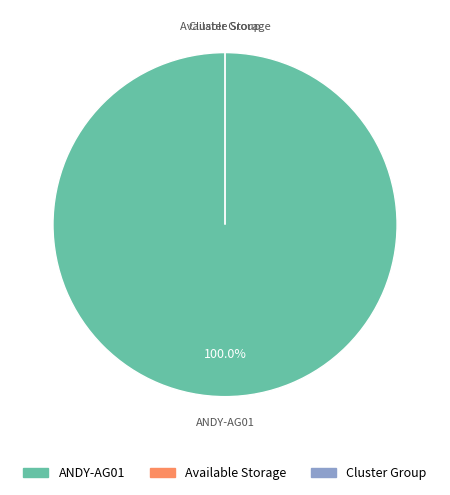

Is the sum of ANDY-AG01 and Available Storage greater than half?

Yes